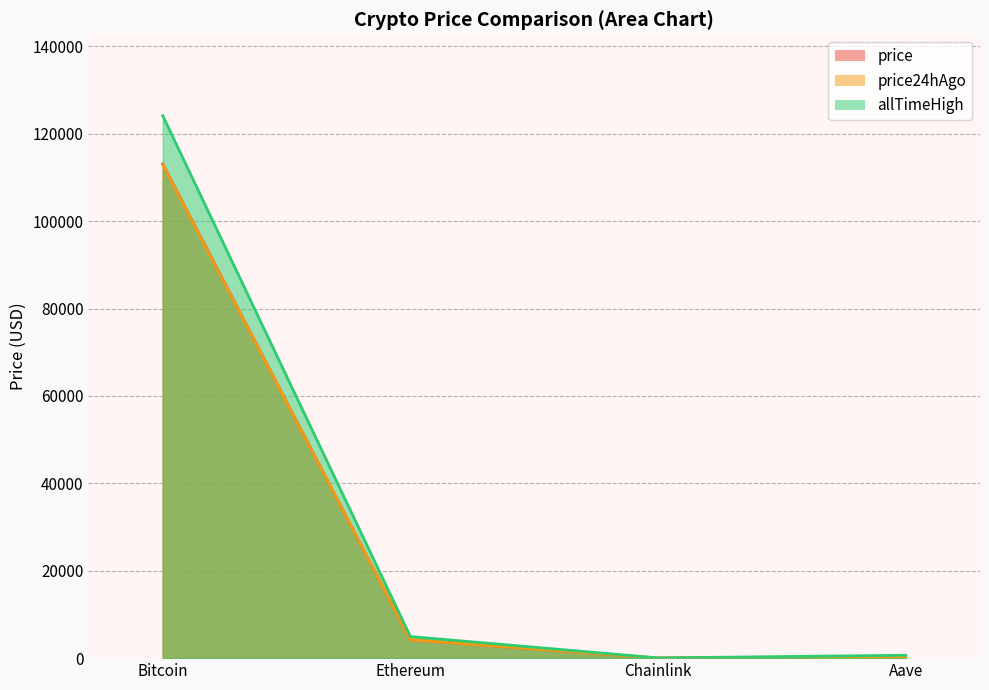

At which category is the sum across all series the highest?

Bitcoin